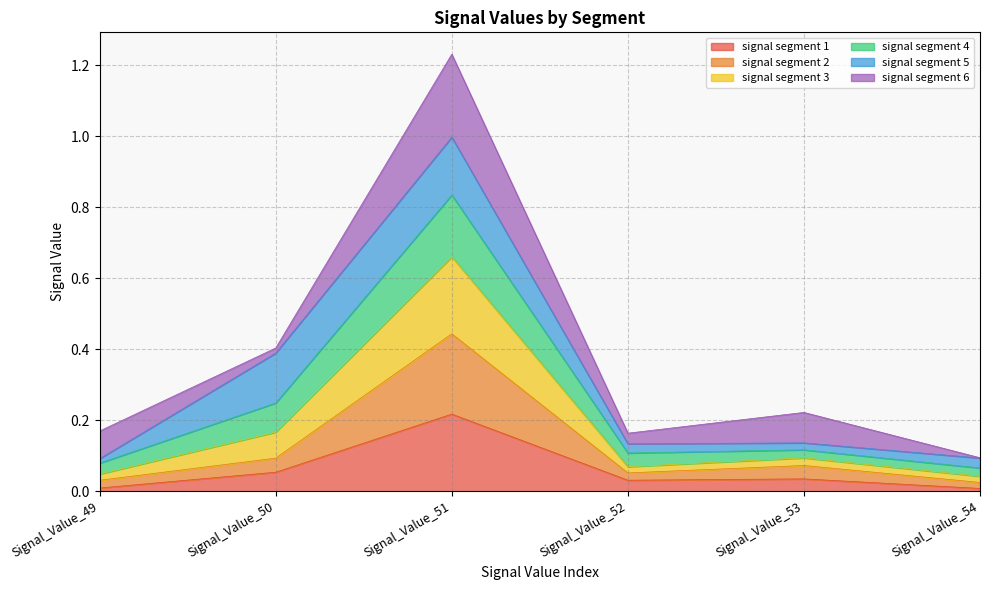

List the labels in order of signal segment 2 value, smallest first.

Signal_Value_54, Signal_Value_49, Signal_Value_52, Signal_Value_53, Signal_Value_50, Signal_Value_51